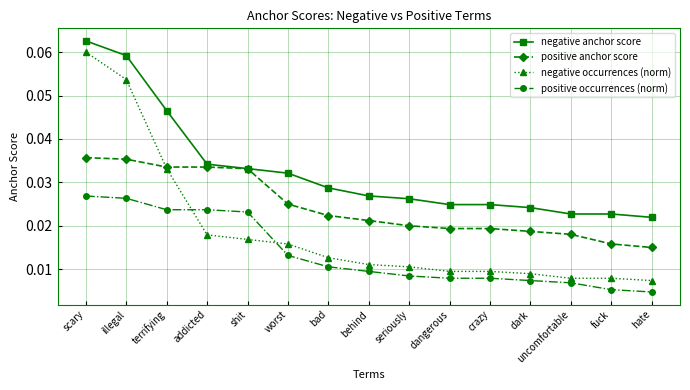

List the series in order of their overall mean, lowest first.

positive occurrences (norm), negative occurrences (norm), positive anchor score, negative anchor score